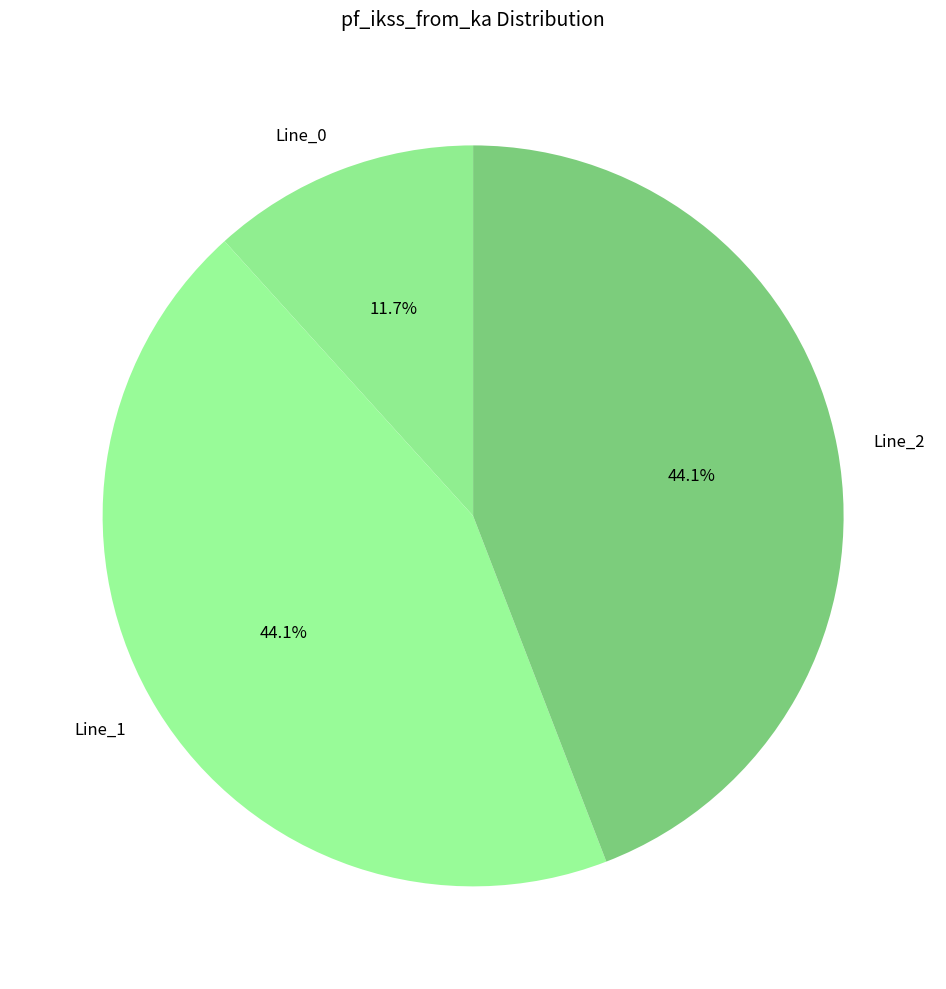

To the nearest percent, what portion does Line_1 represent?

44%